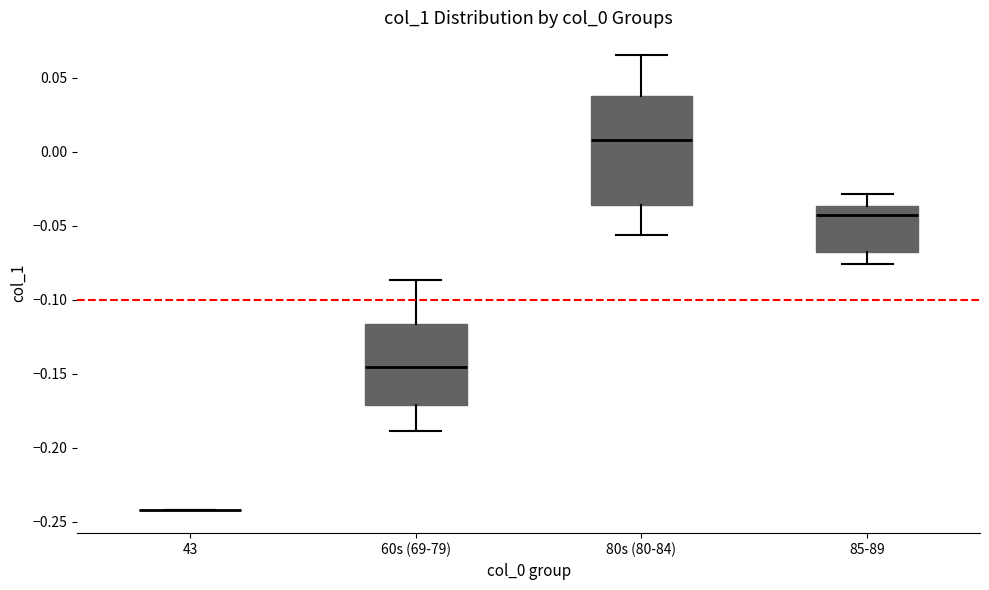

Which box is the tallest, from its lower edge to its upper edge?

80s (80-84)